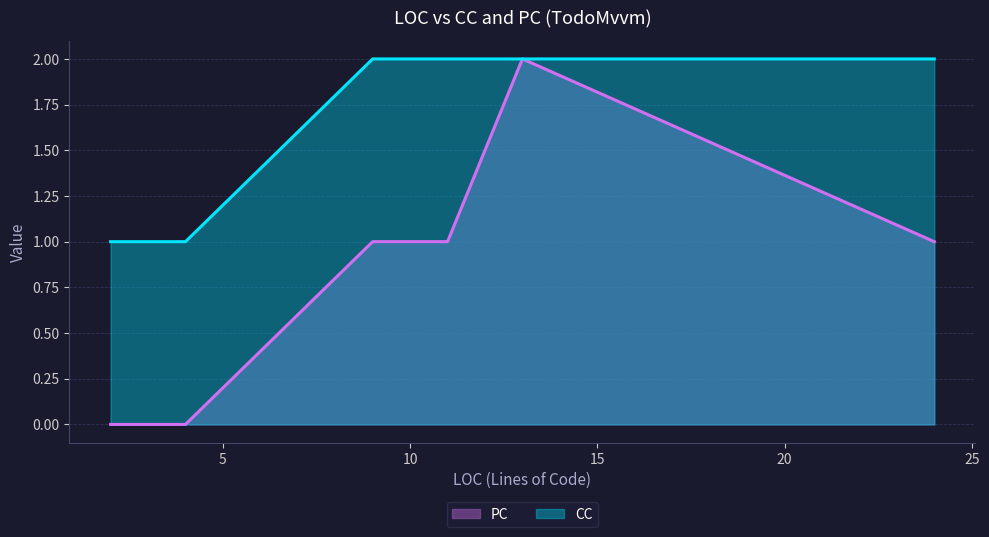

What is the label of the 8th point from the right?

11